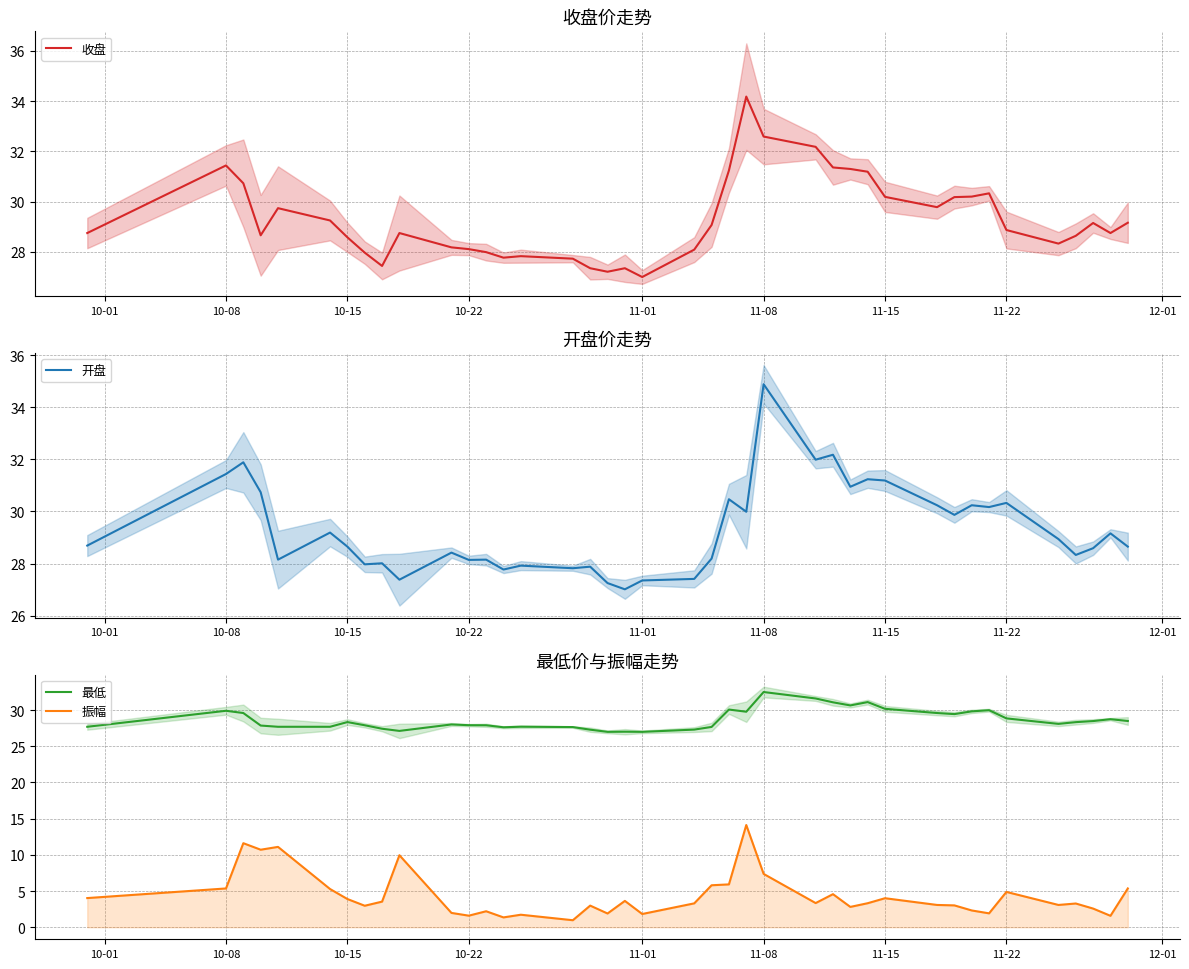

What is the minimum value for 开盘?

27.0